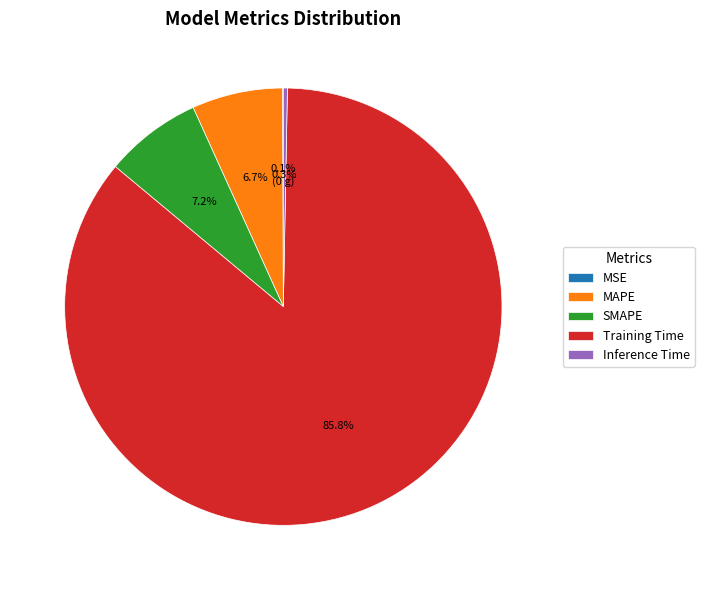

Which category has the biggest portion of the pie?

Training Time